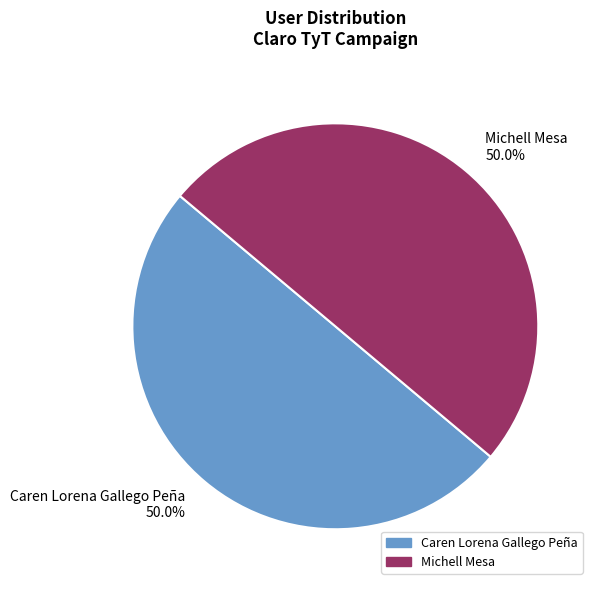

Approximately how many times larger is the value at Caren Lorena Gallego Peña 50.0% compared to Michell Mesa 50.0%?

1.0